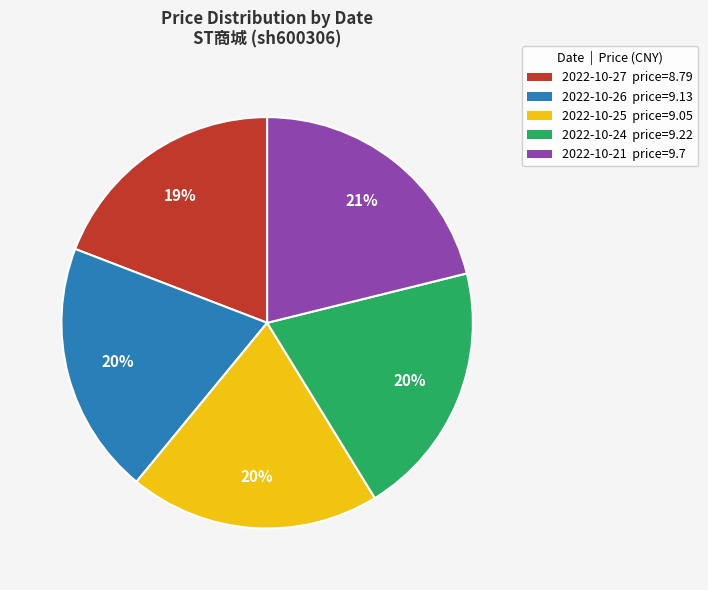

Which has a higher value, 2022-10-24 price=9.22 or 2022-10-21 price=9.7?

2022-10-21 price=9.7